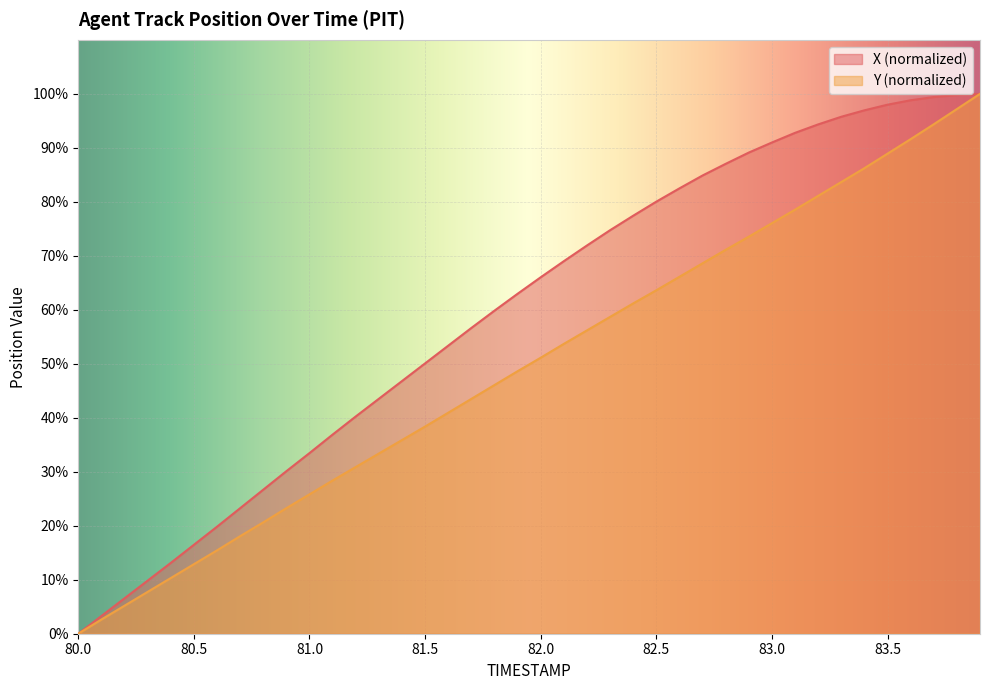

What is the value of the X point at the 28th from the left?

84.9